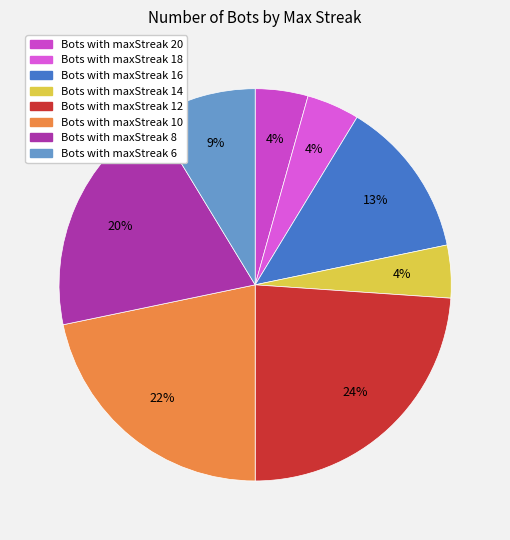

Count the number of slices in the pie.

8